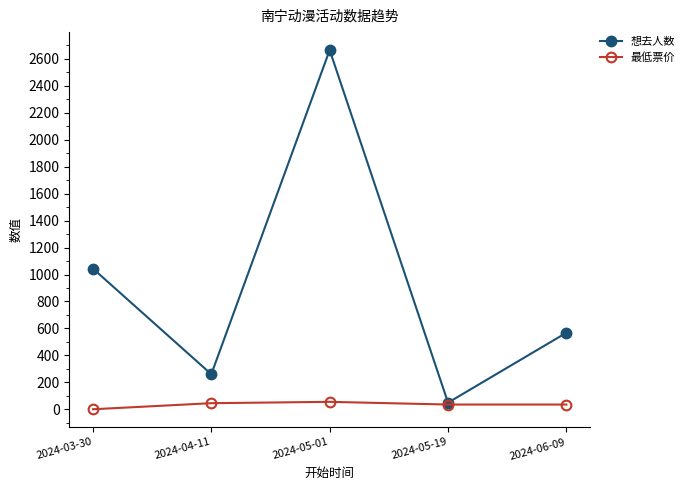

What is the label of the 4th point from the right?

2024-04-11